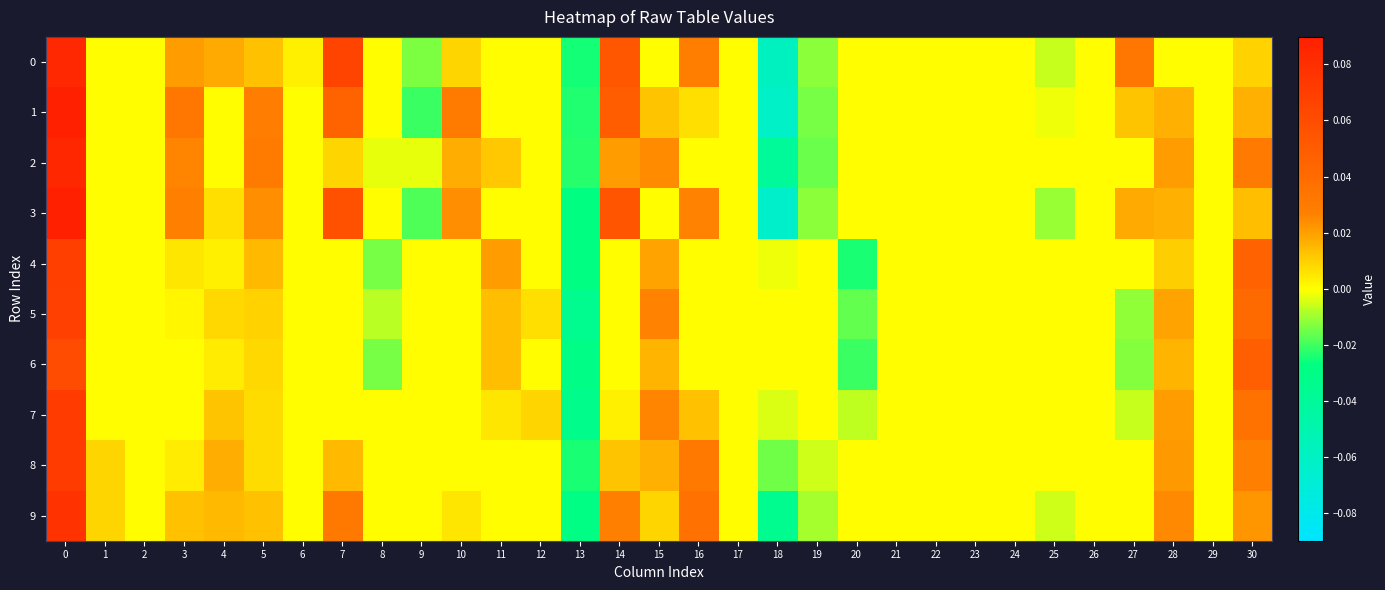

What is the greatest value displayed?

0.1